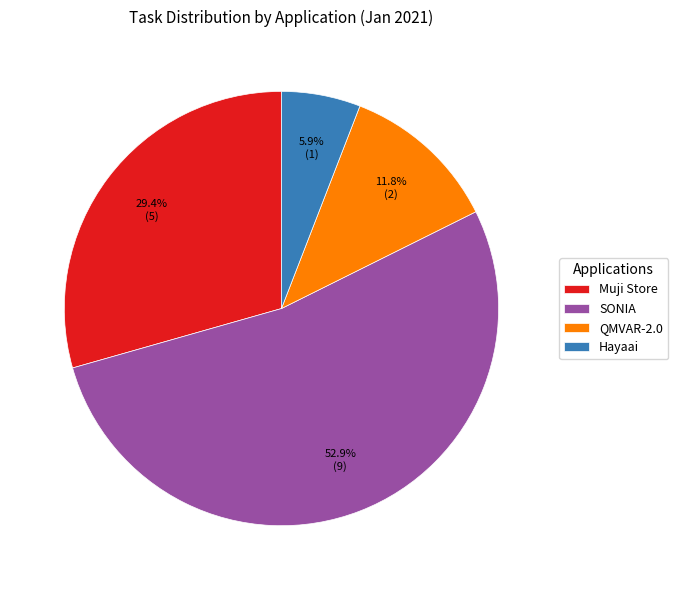

What percentage do SONIA and Hayaai together represent?

58.8%